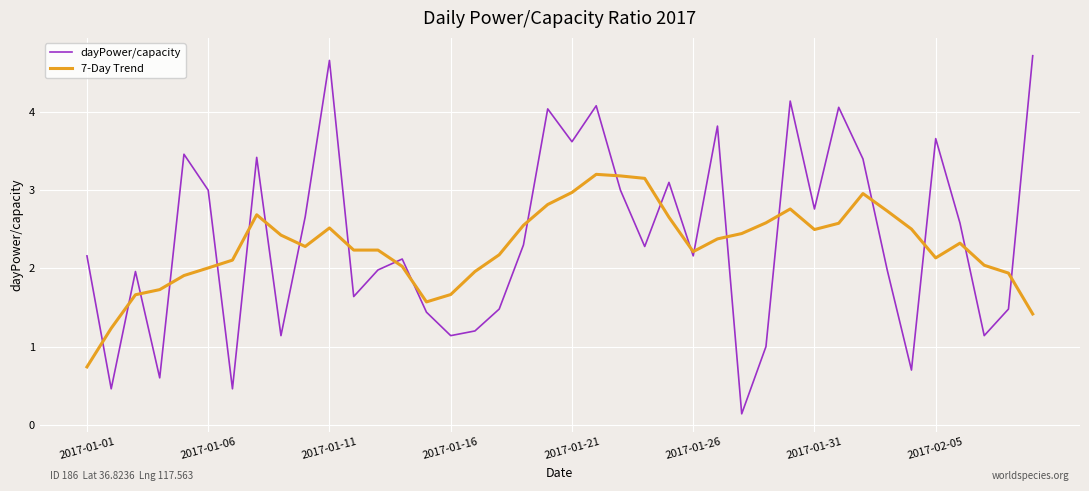

What is the difference between the maximum and minimum values in the dayPower/capacity series?

4.6